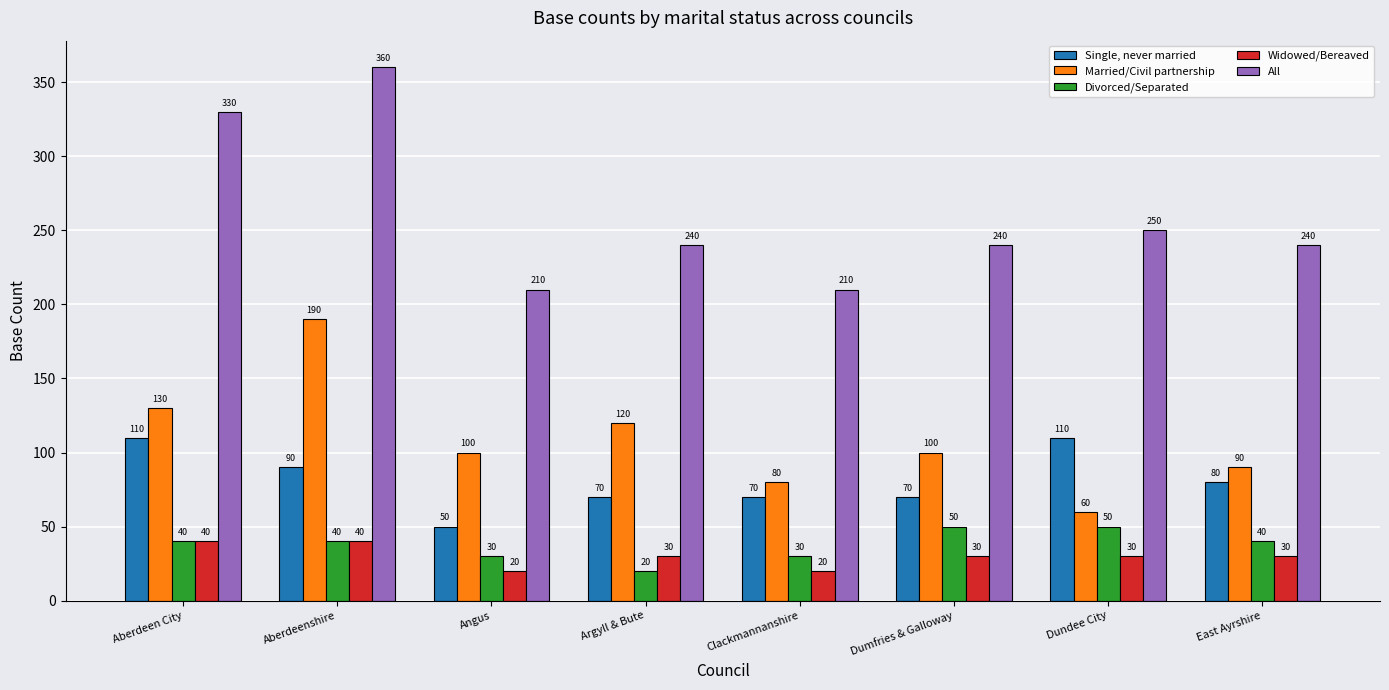

What is the label of the 7th bar from the left?

Dundee City